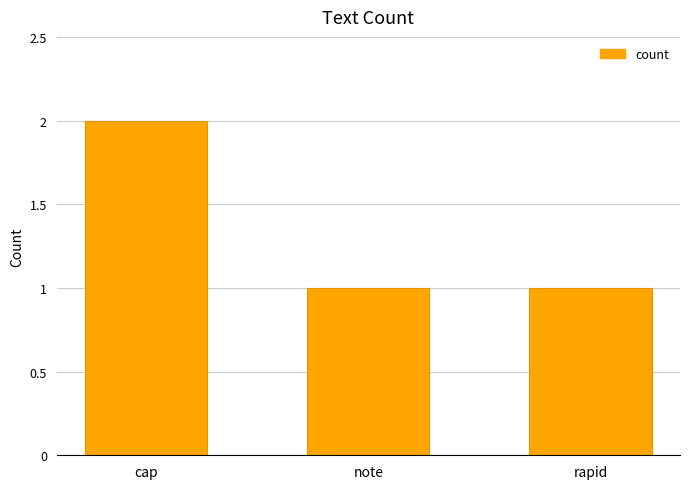

What is the value of the 2nd bar from the left?

1